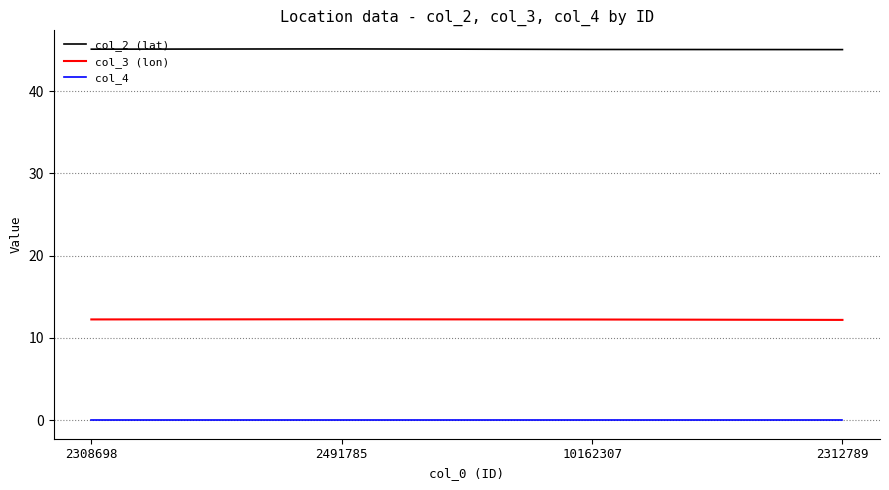

Count the number of data series in this chart.

3